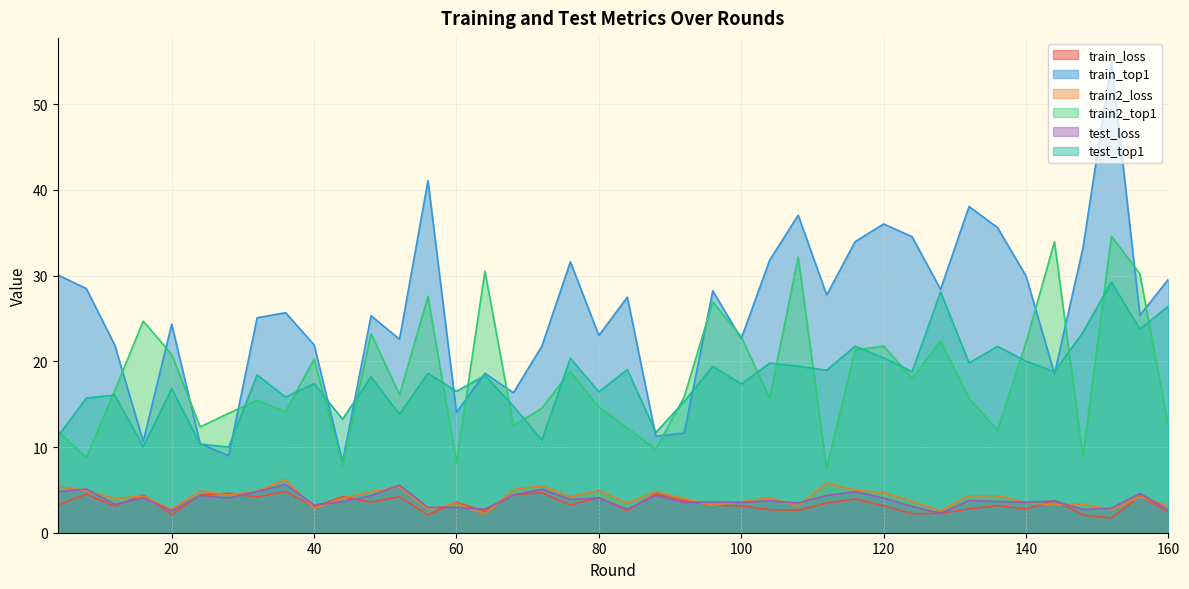

Which has a higher value, 80 or 32?

32